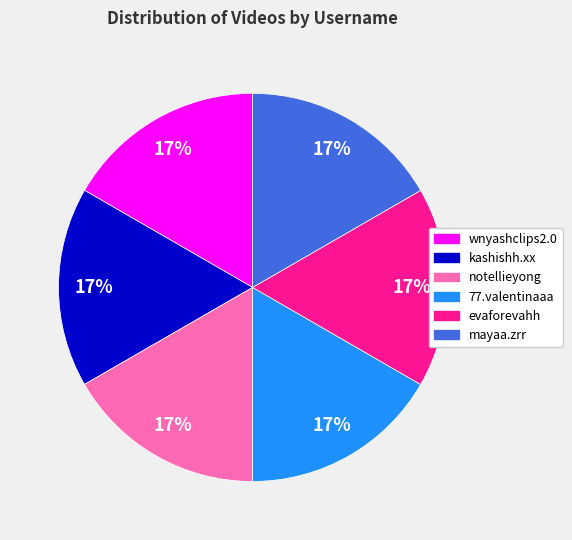

Does kashishh.xx represent more than half of the total?

No